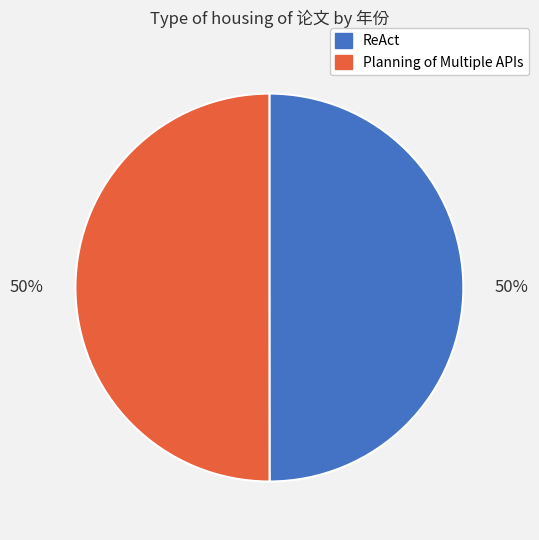

What is the ratio of the value at ReAct to the value at Planning of Multiple APIs?

1.0